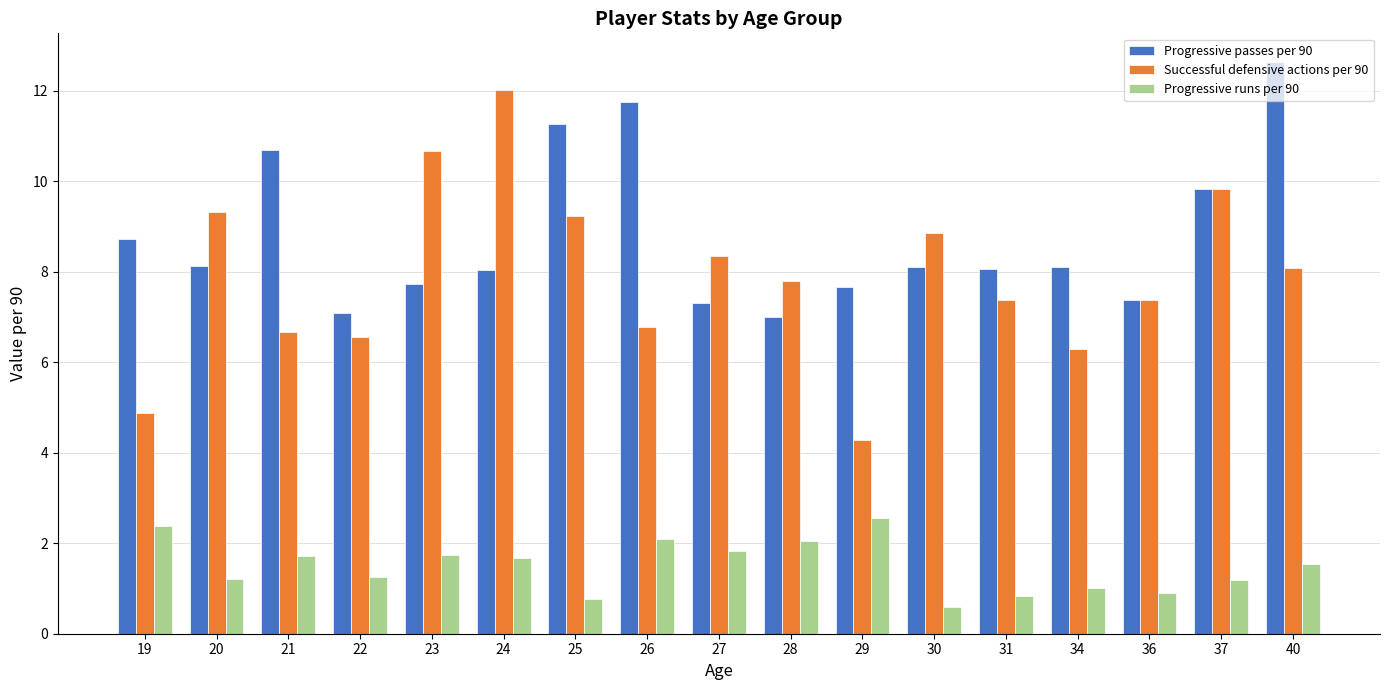

Rank the series by their maximum value, from highest to lowest.

Progressive passes per 90, Successful defensive actions per 90, Progressive runs per 90